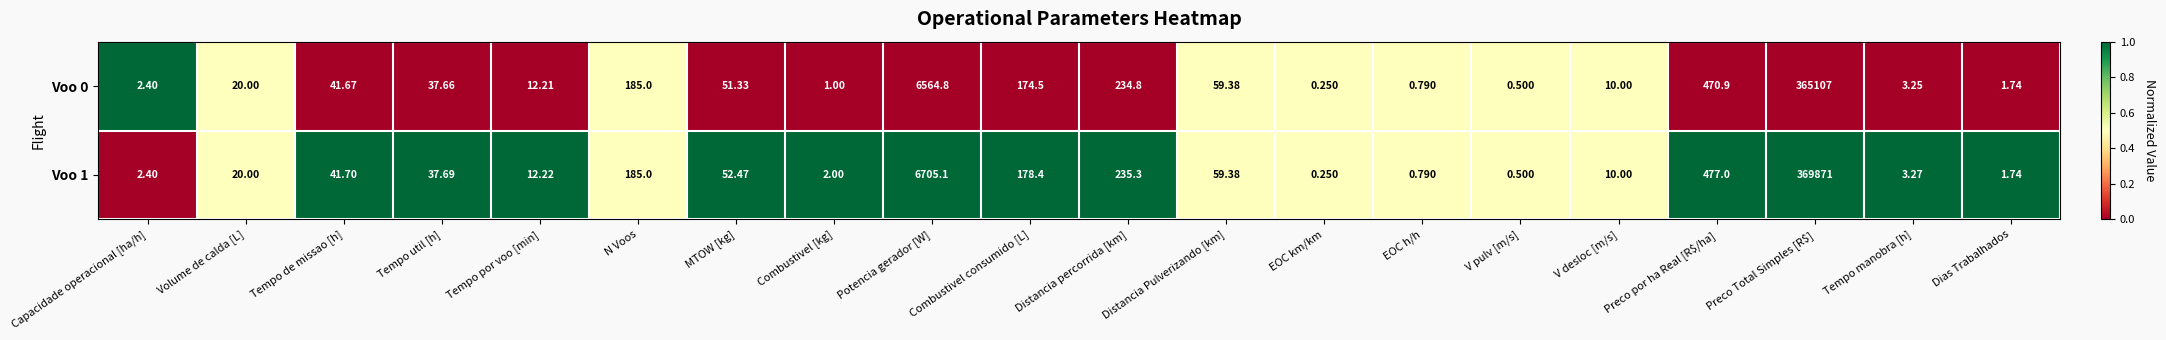

At which label is Voo 1 closest to 184935?

Potencia gerador [W]